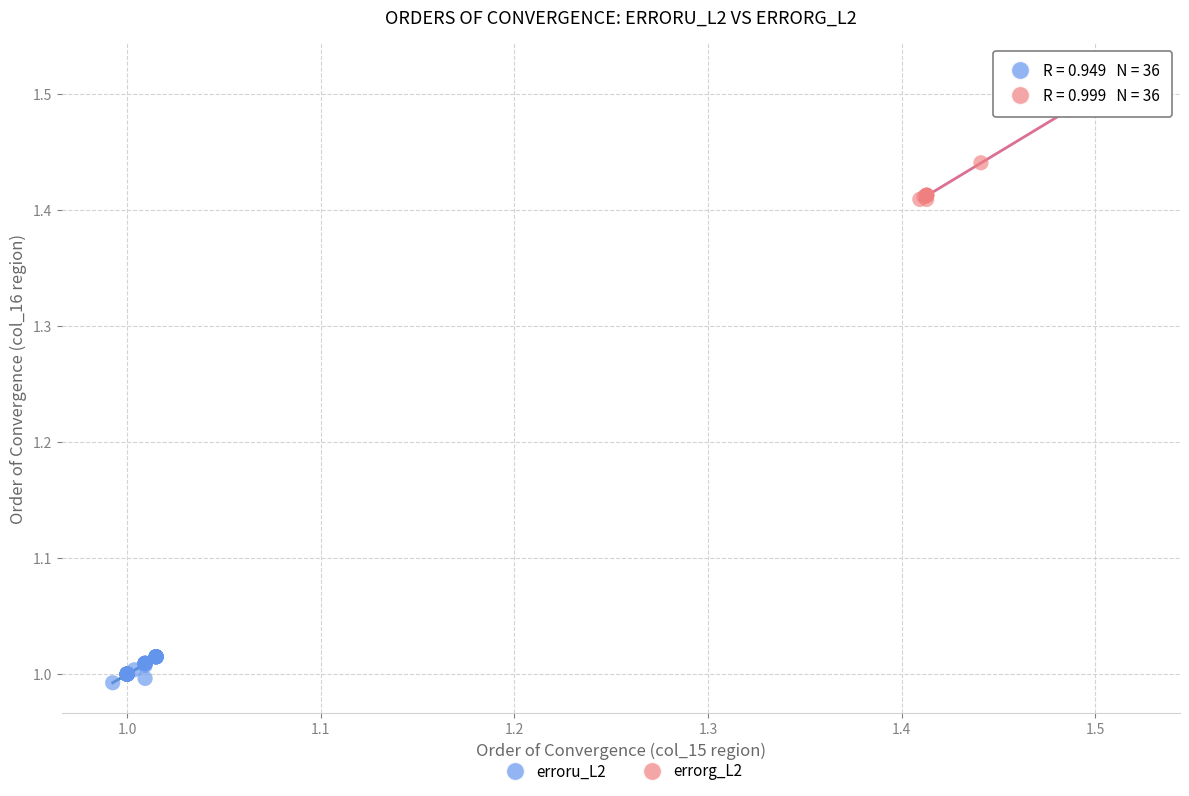

Which series contains the lowest Y value?

erroru_L2